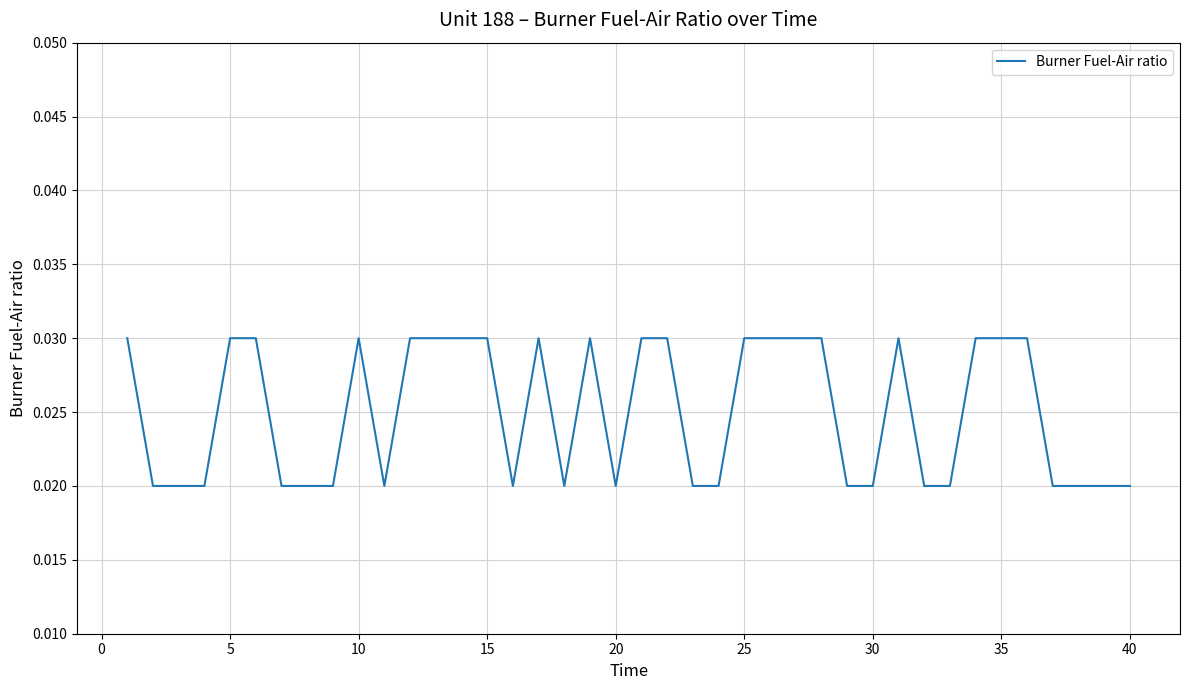

How many lines are shown in the chart?

1